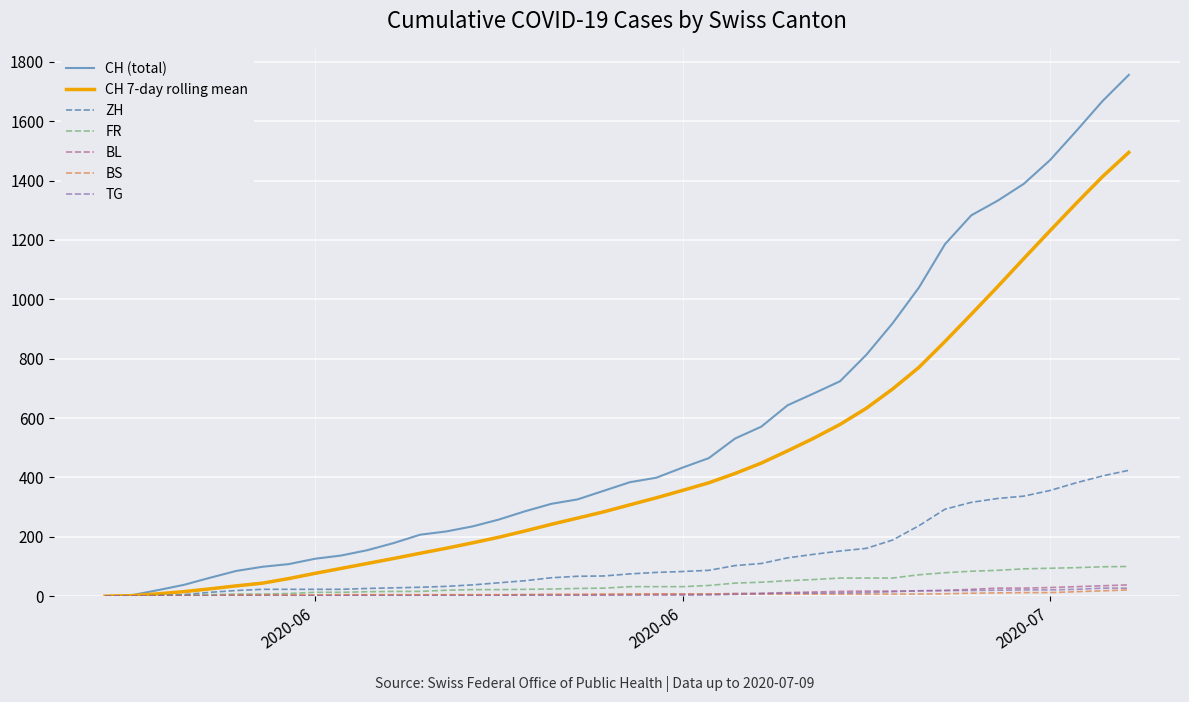

Which series has the largest total across all categories?

CH (total)